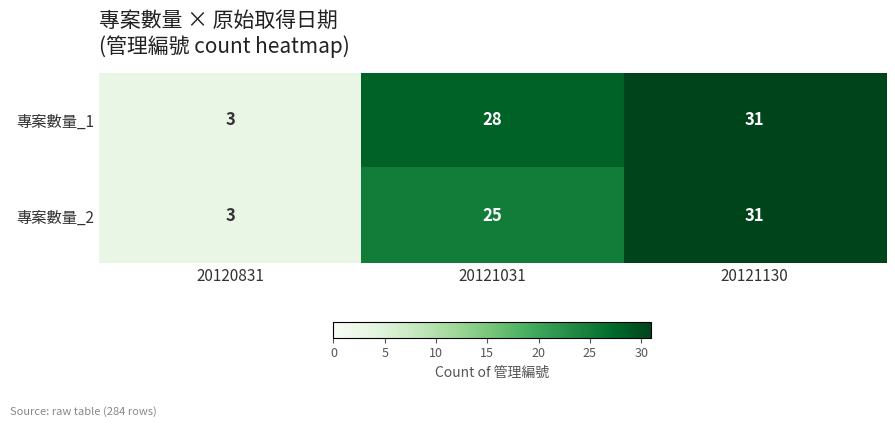

What is the difference between the 專案數量_2 values at 20121031 and 20120831?

22